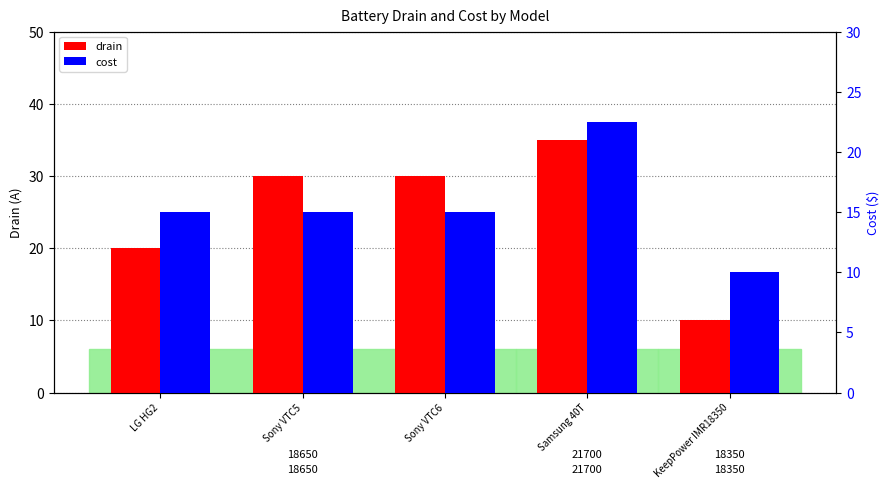

The drain series shows 10.0 at KeepPower IMR18350. True or false?

True